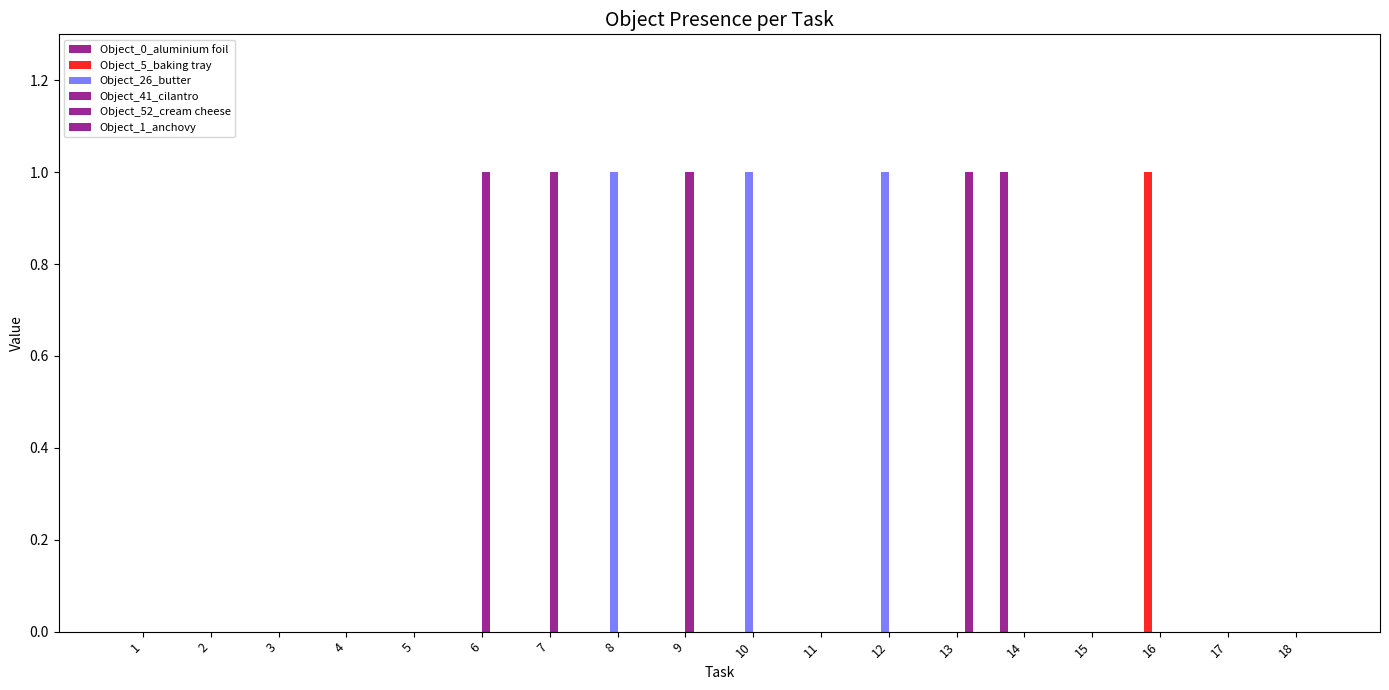

How many distinct data groups are displayed?

5